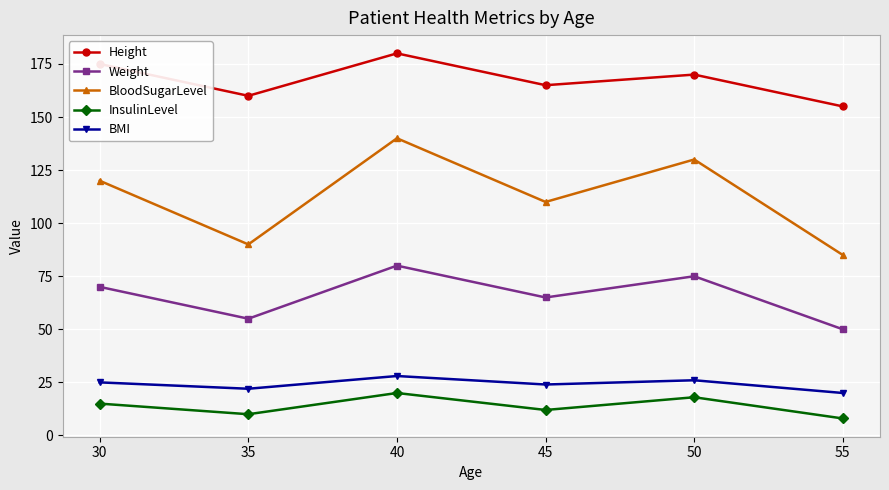

Which series has the largest total across all categories?

Height